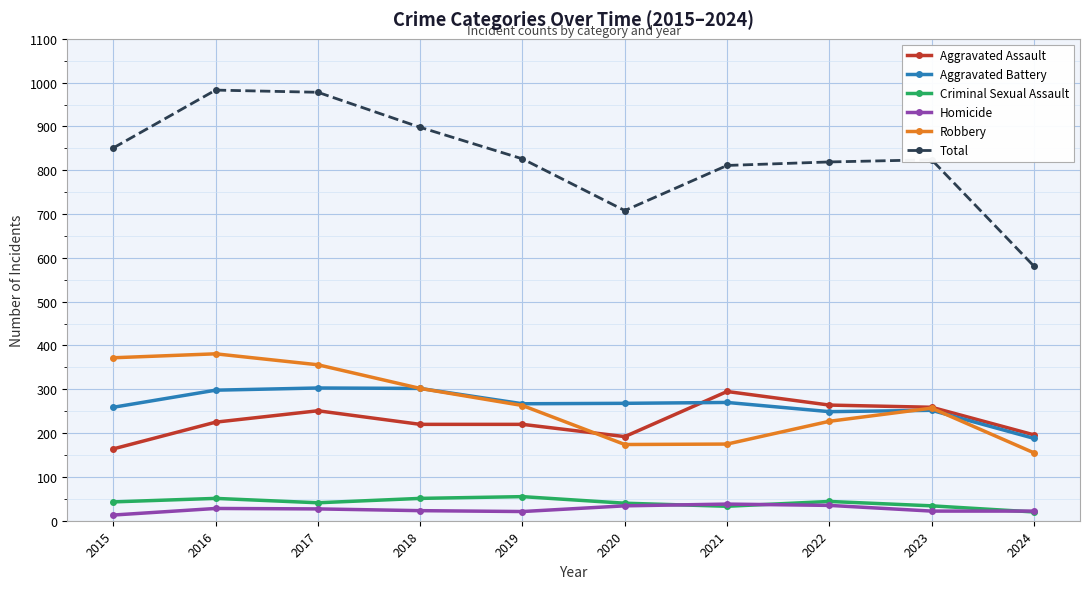

What is the total value across all series at 2023?

1648